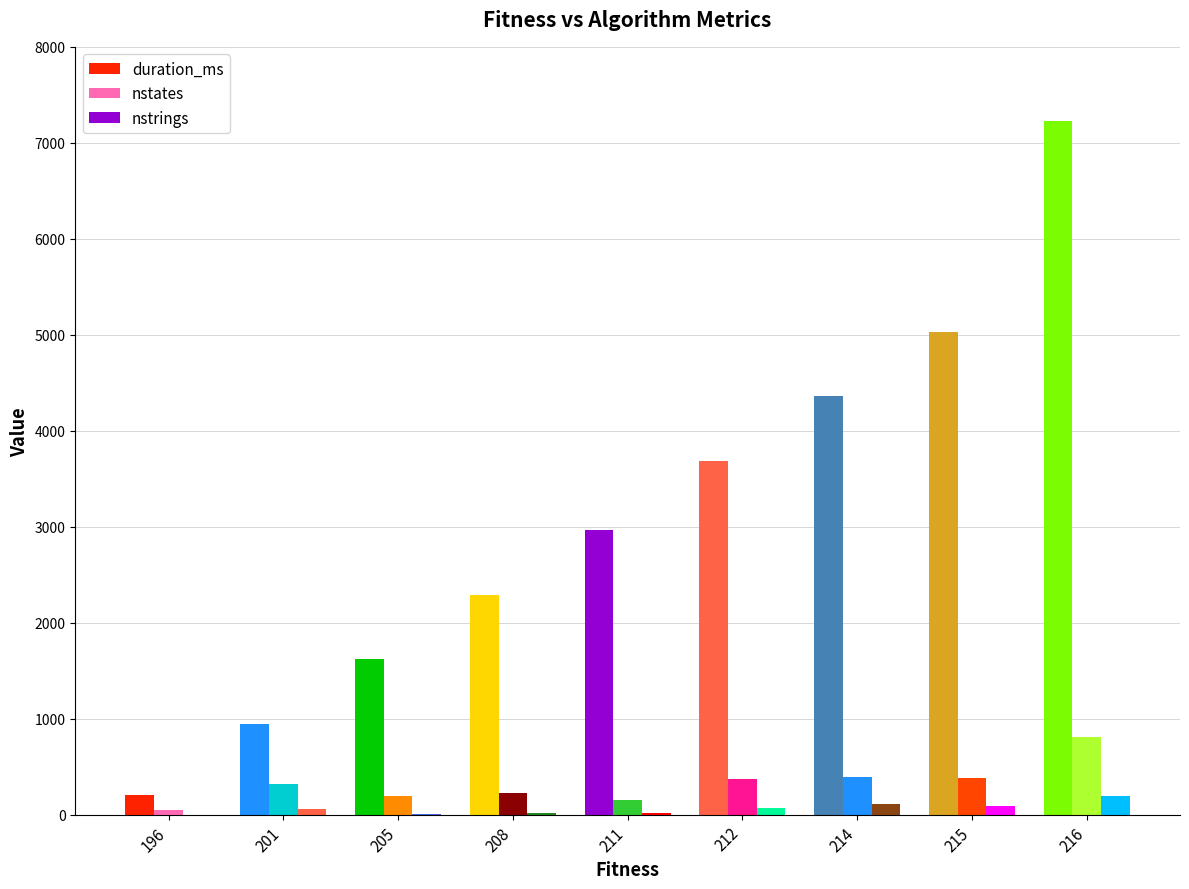

Read the nstrings value at 212, to the nearest 5.

65